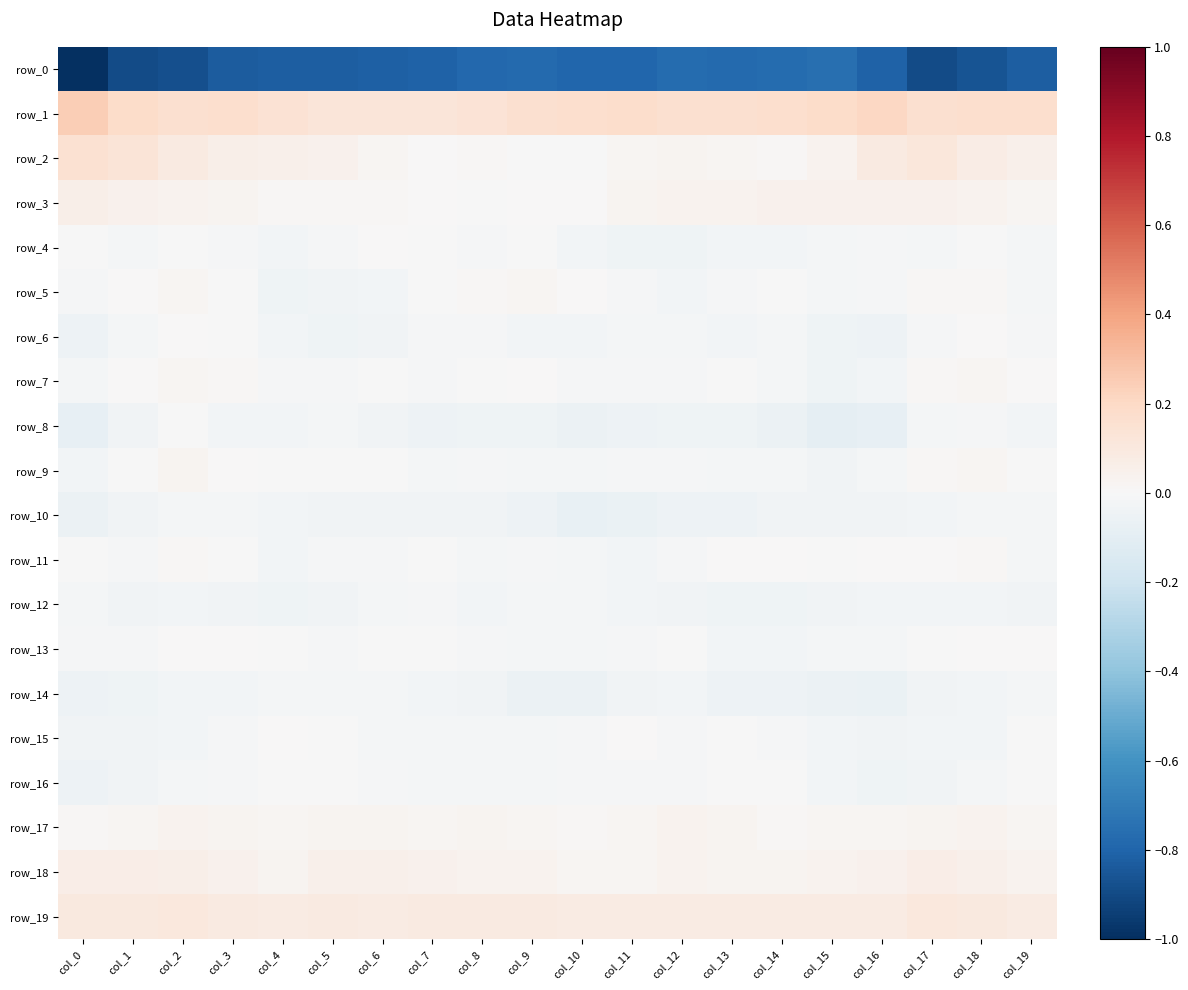

Is it true that row_19 equals 0.0 at col_7?

False